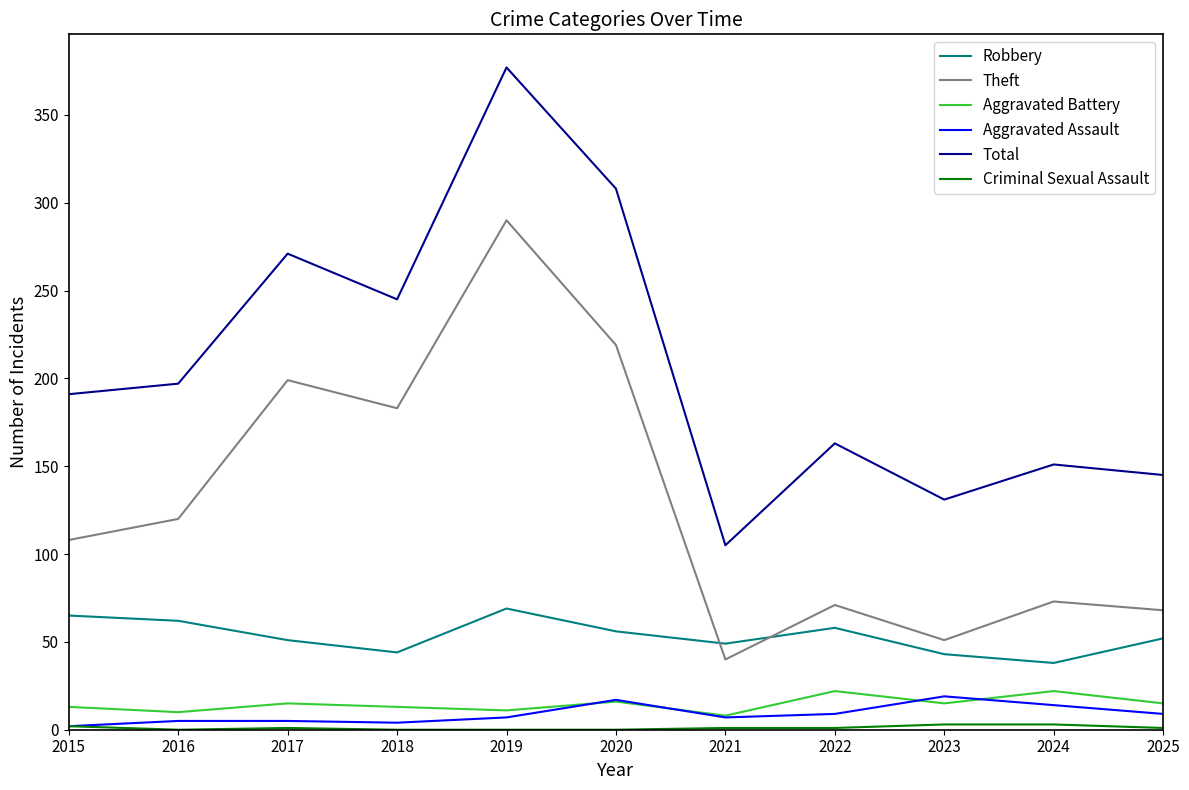

Which series has the widest spread of values?

Total